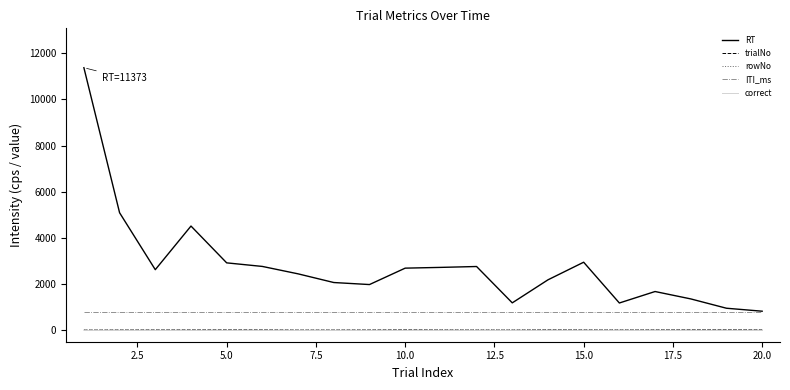

What is the average value of the ITI_ms series?

800